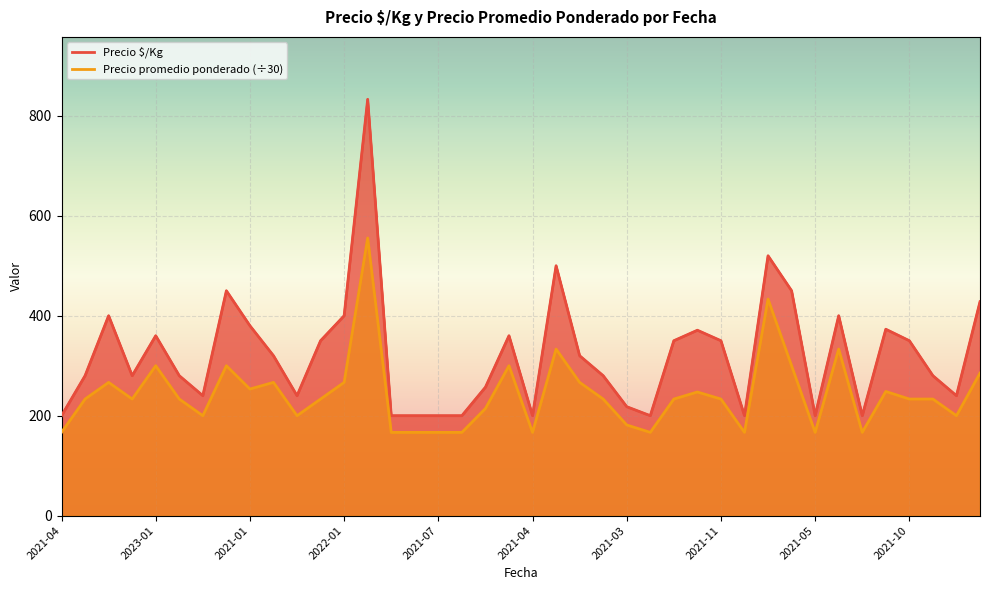

The value of Precio $/Kg at 2022-06 is 133.9. True or false?

False